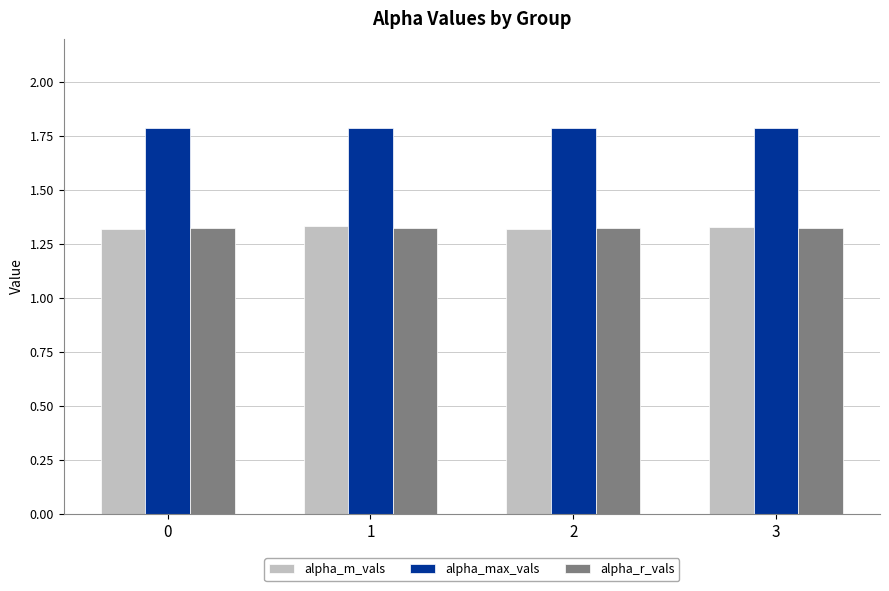

How many bars are there in each group?

3